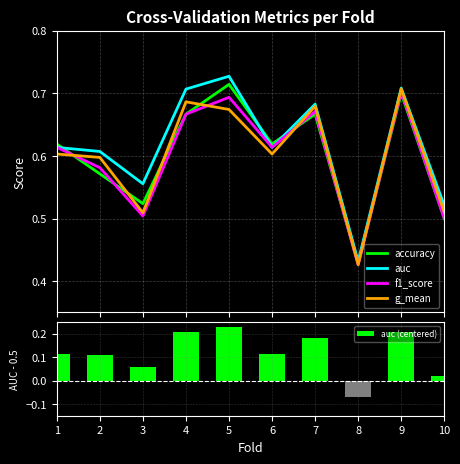

True or false: auc (centered) has a value of 0.2 at 5.

True